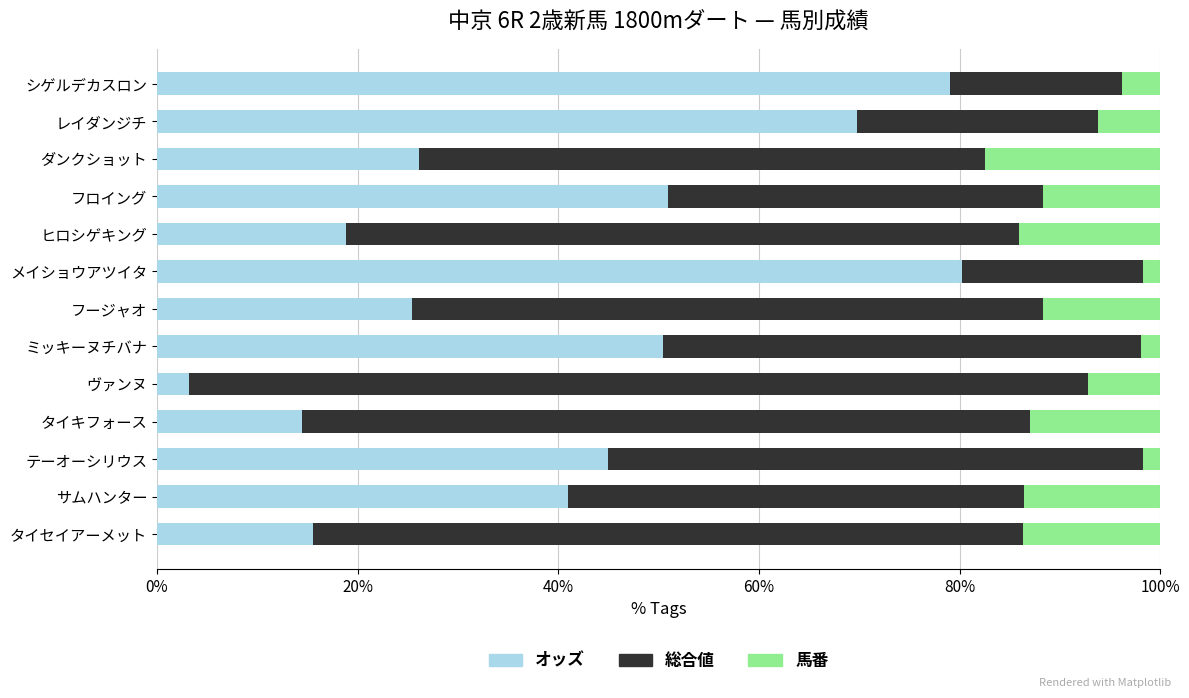

Read the オッズ value at ヴァンヌ.

3.2